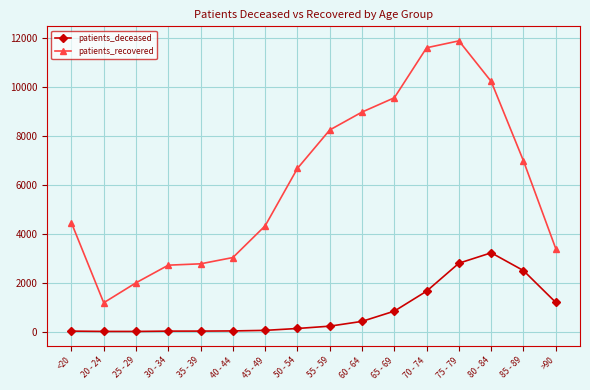

What are all the series names shown in the legend?

patients_deceased, patients_recovered